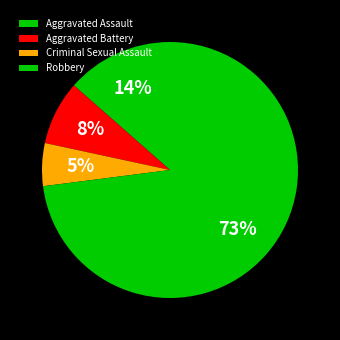

The Aggravated Battery slice represents 1% of the pie. True or false?

False